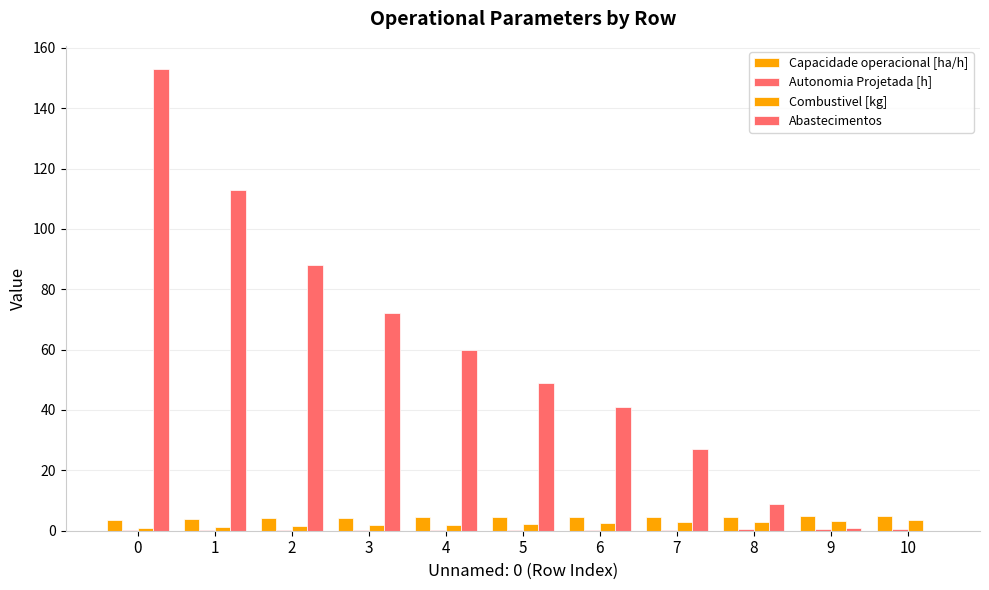

List the labels in order of Abastecimentos value, largest first.

0, 1, 2, 3, 4, 5, 6, 7, 8, 9, 10